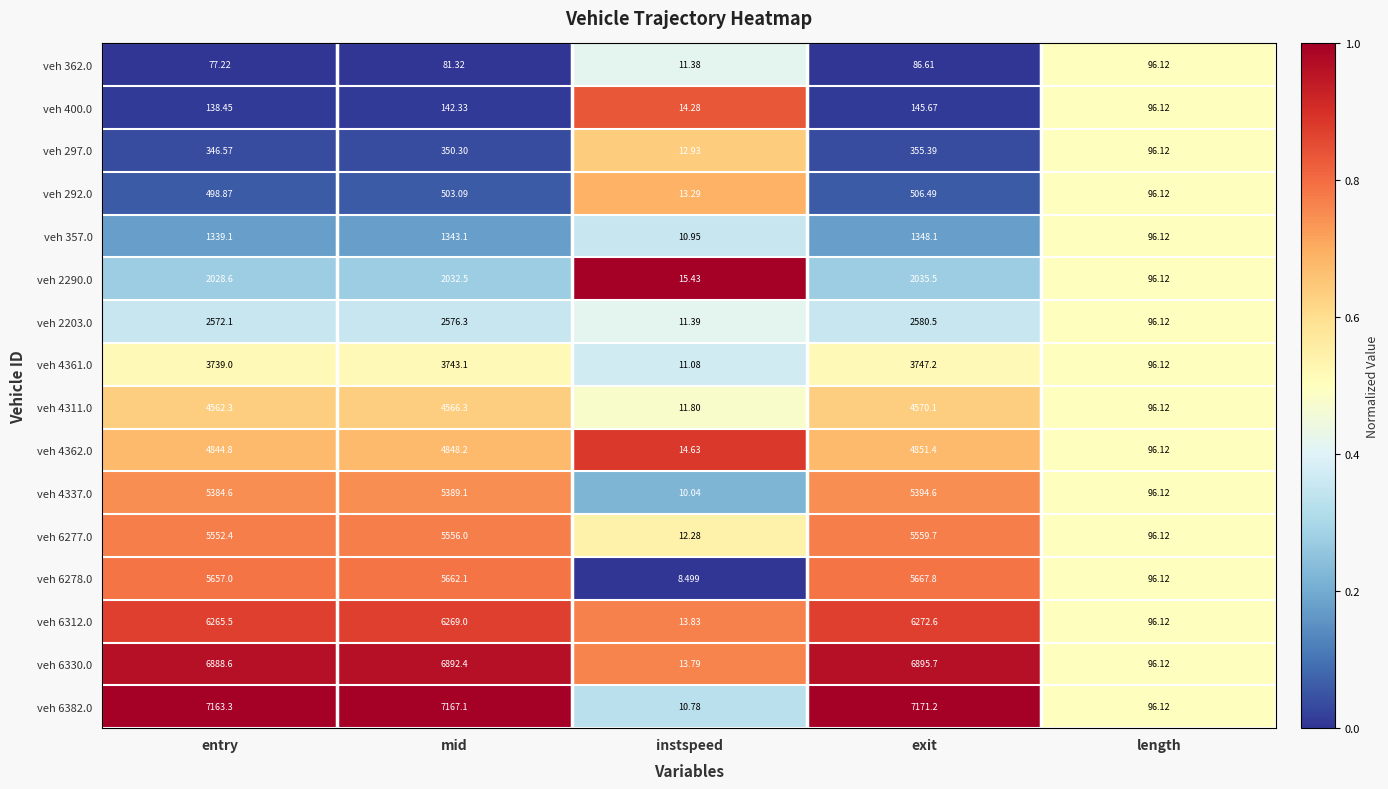

Which category has the highest value in the veh 357.0 series?

exit